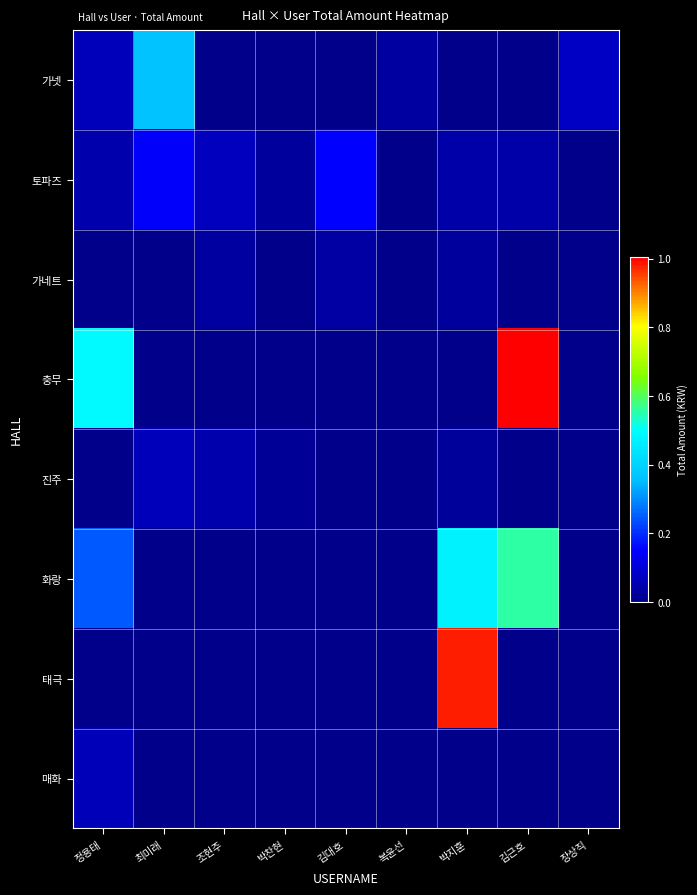

How many values in 가넷 are above zero?

4